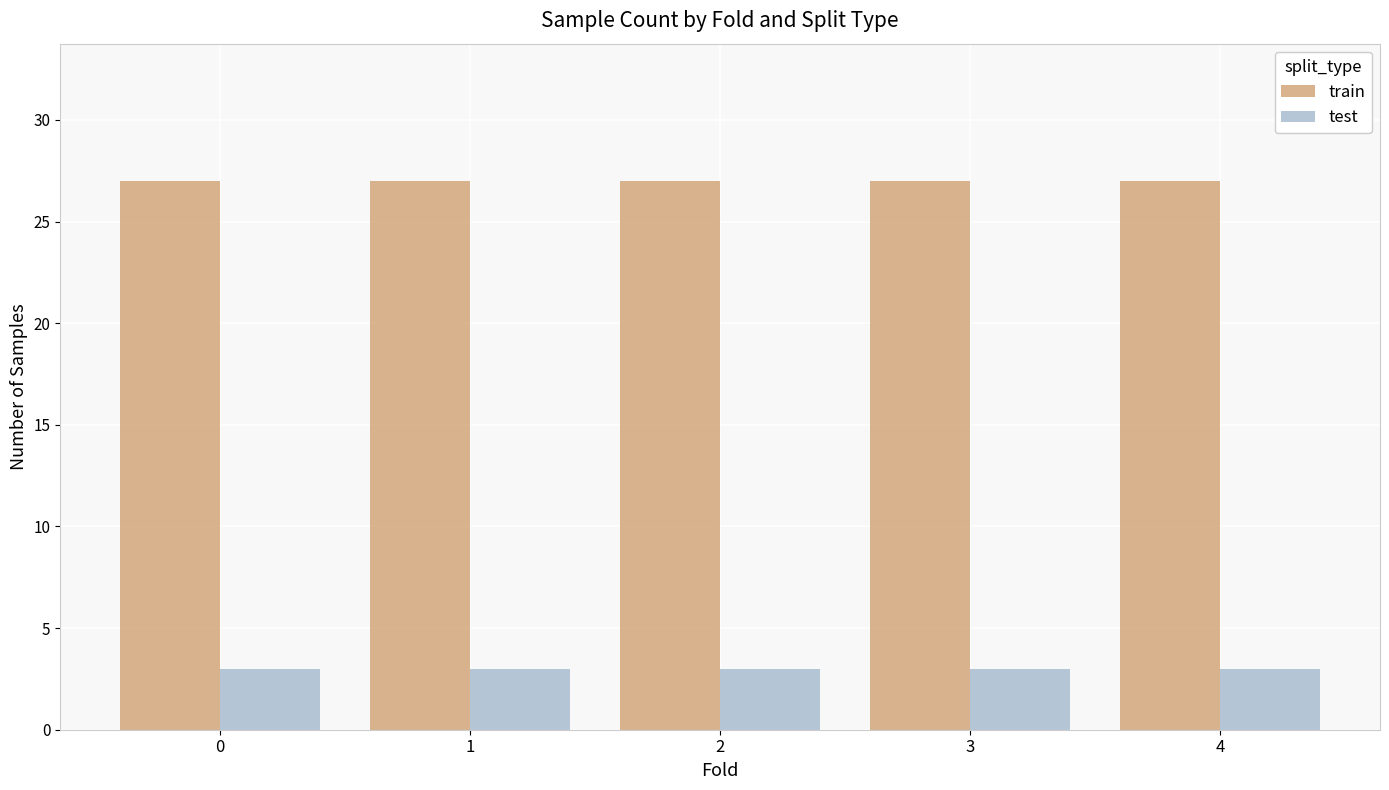

How many bars are there in each group?

2